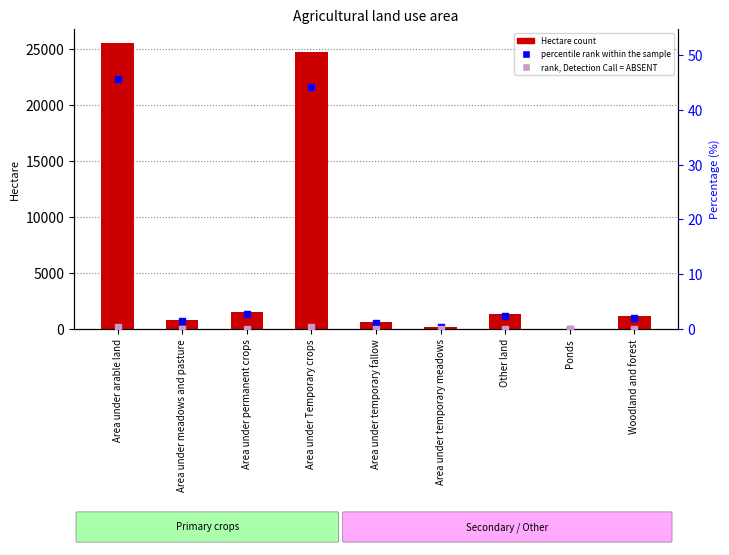

What is the total value across all series at Other land?

1310.0